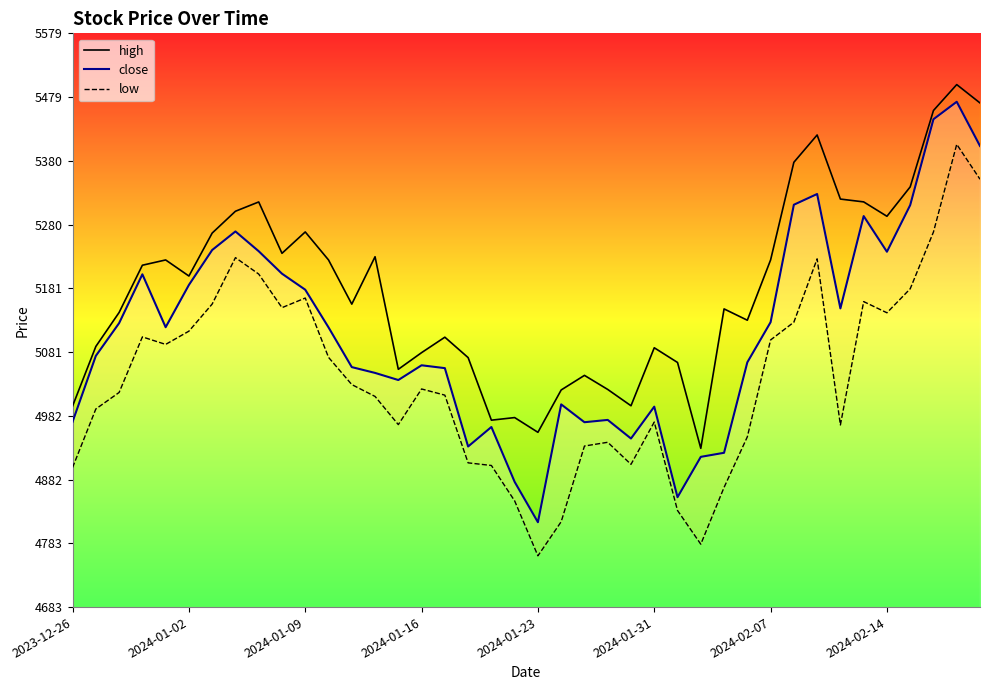

Read the high value at 8.

5315.5